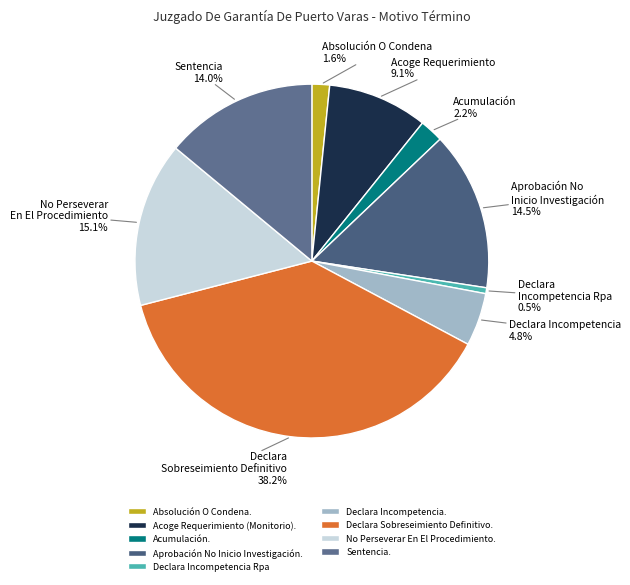

To the nearest percent, what is the average slice percentage?

11%